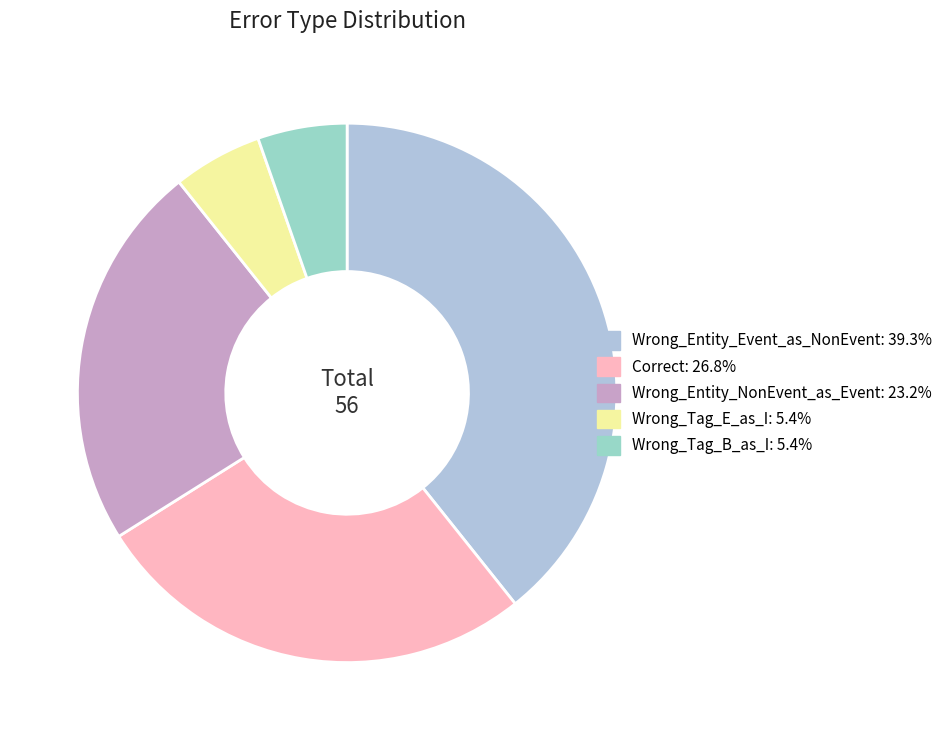

What is the largest slice in the pie chart?

Wrong_Entity_Event_as_NonEvent